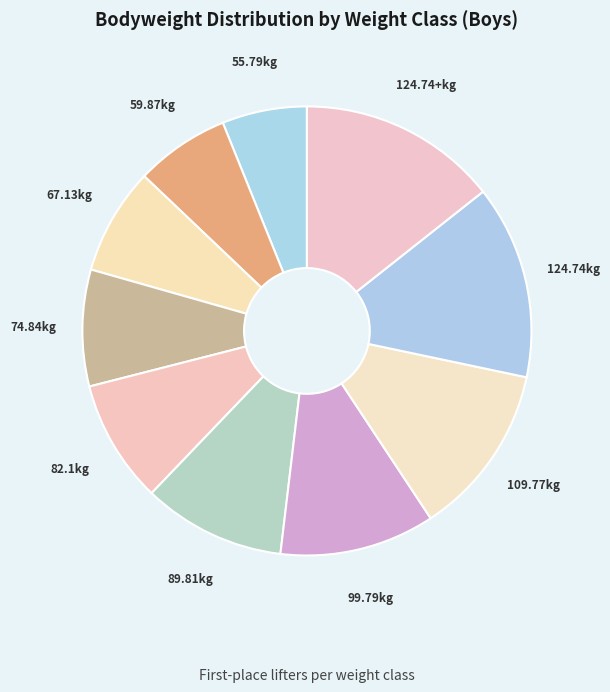

Count the number of slices in the pie.

10